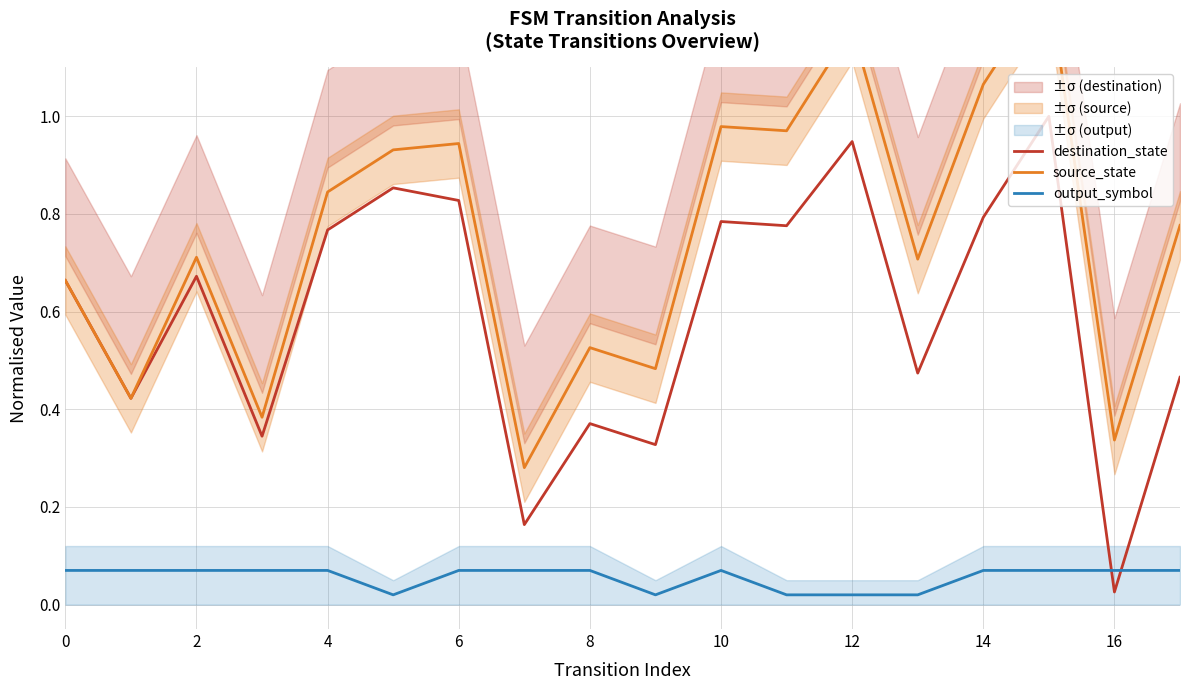

What is the sum of all output_symbol values?

1.0